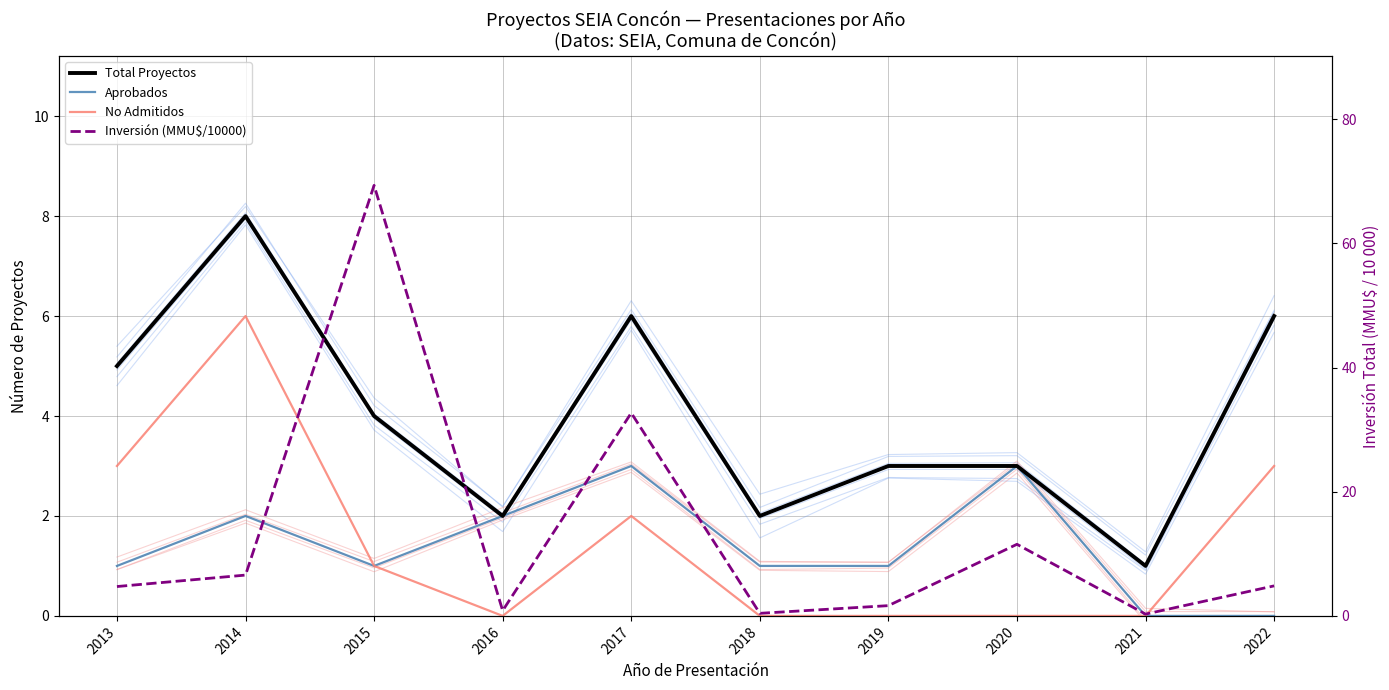

What is the average value of the Inversión (MMU$/10000) series?

13.3